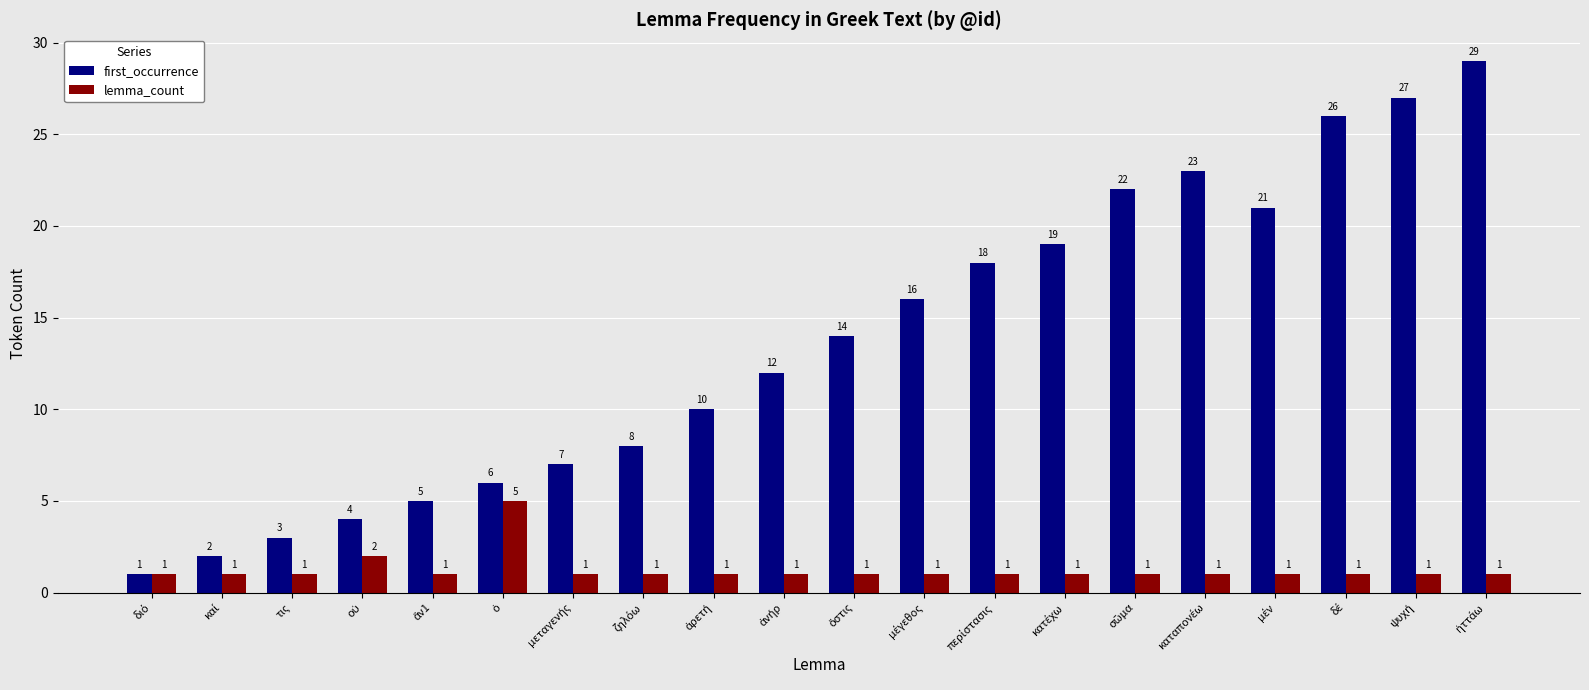

Rank the series by their maximum value, from highest to lowest.

first_occurrence, lemma_count